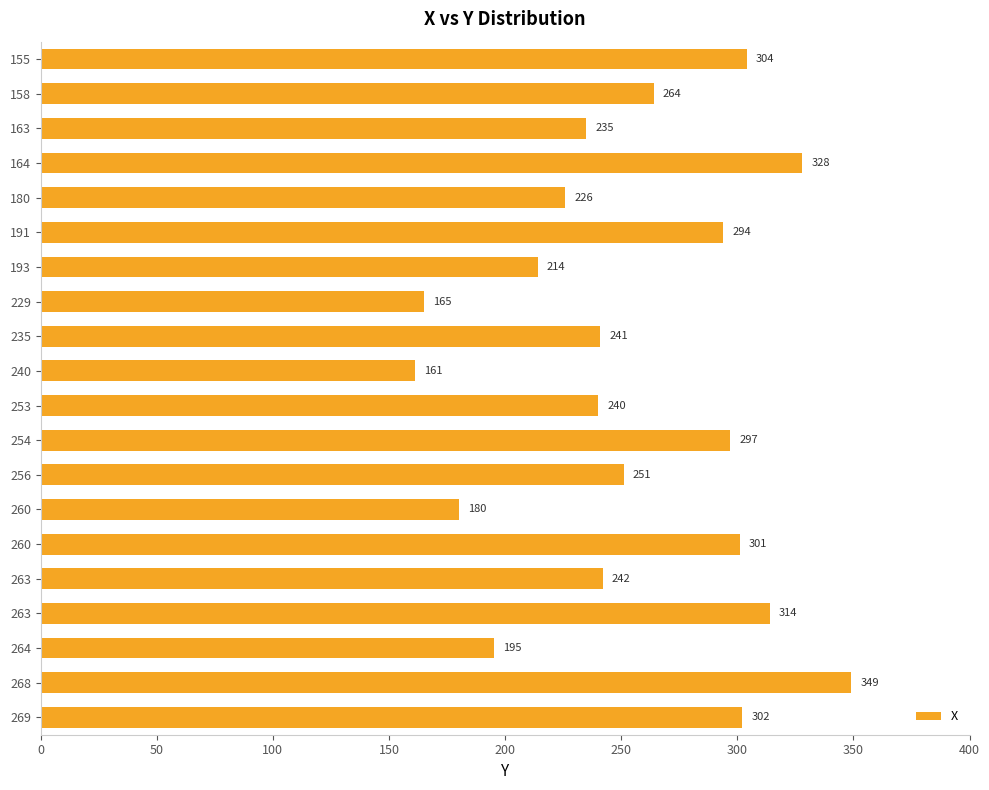

How many bars are there in total?

20